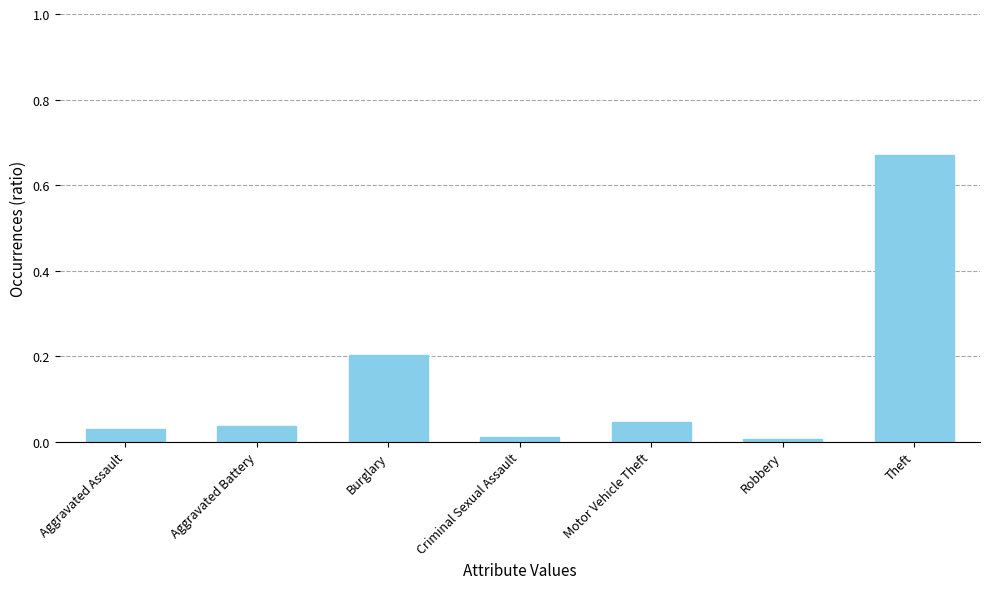

The chart shows a value of 0.0 at Motor Vehicle Theft. True or false?

True